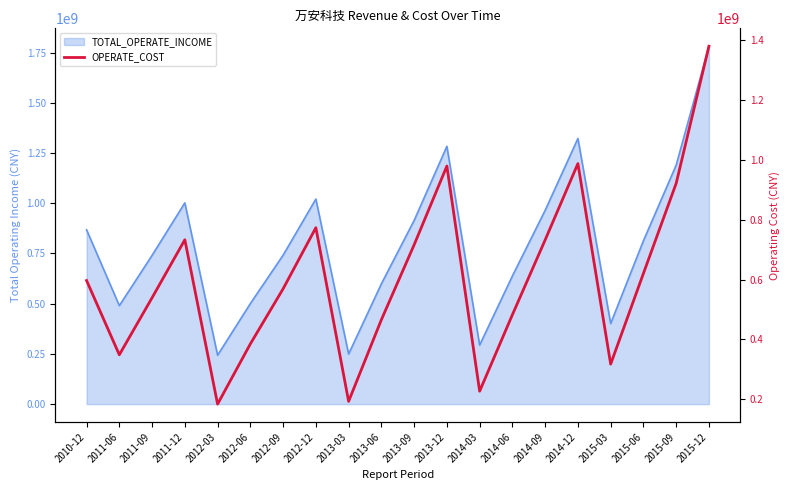

The value at 2015-12 is 1810936483.6. True or false?

False